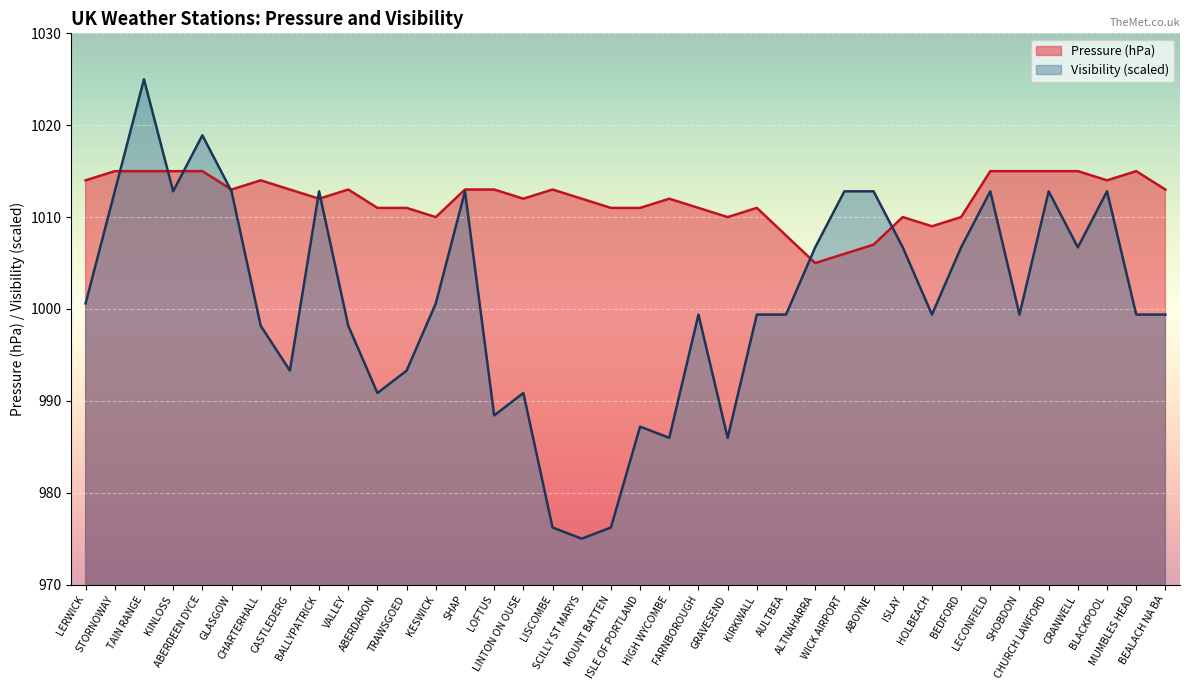

Which label corresponds to the smallest value in the chart?

SCILLY ST MARYS